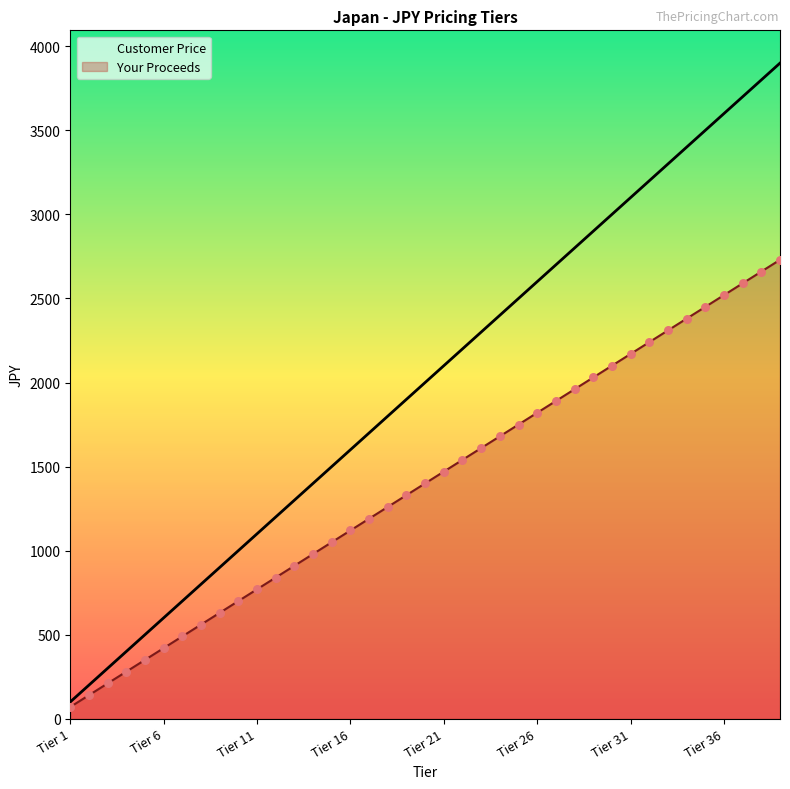

What are all the series names shown in the legend?

Customer Price, Your Proceeds